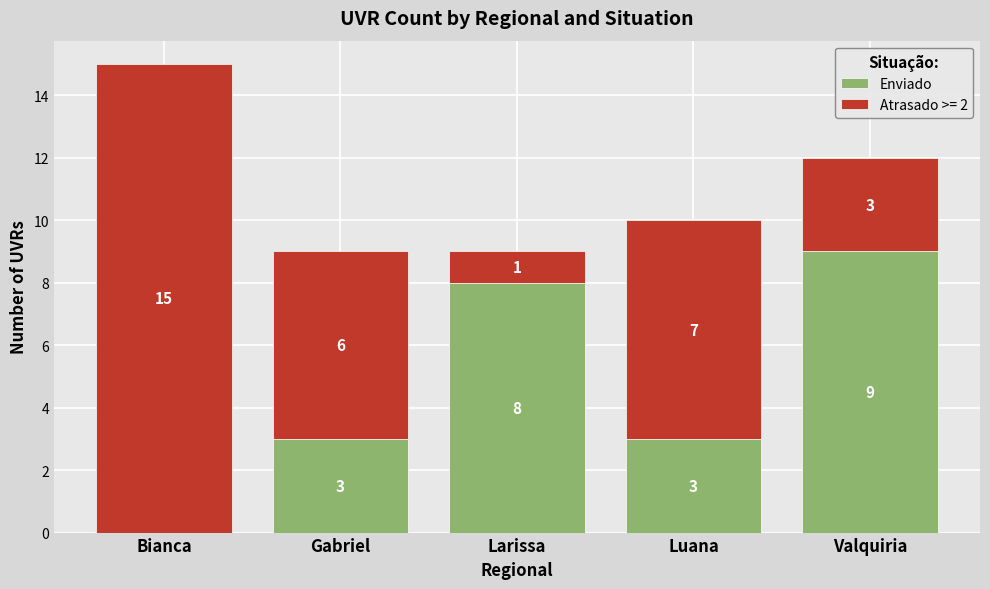

What is the sum of the Enviado values at Bianca and Larissa?

8